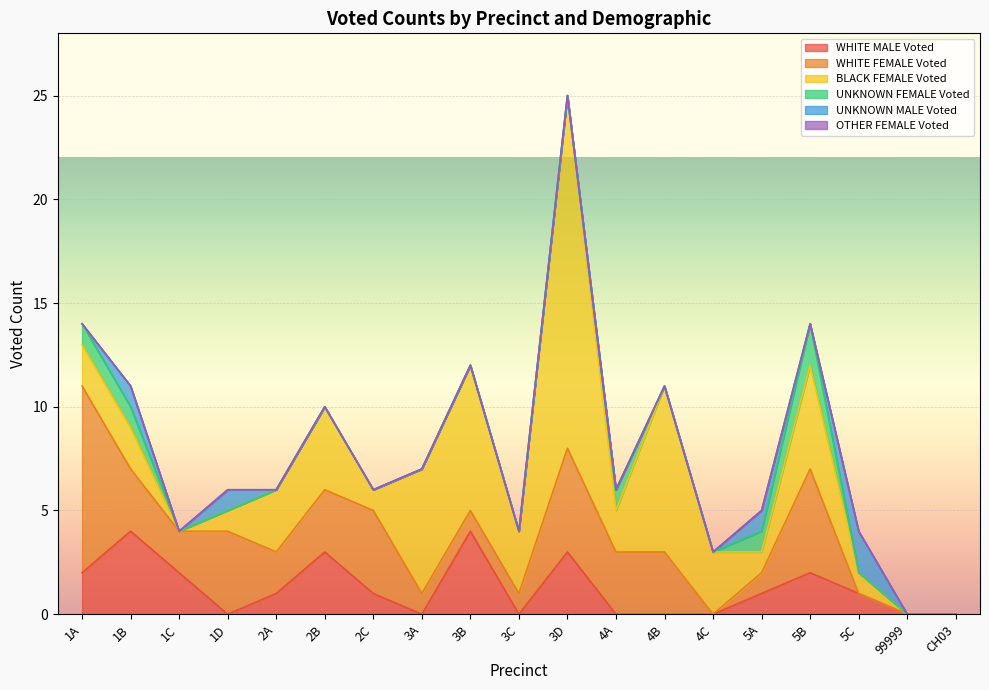

What is the difference between the maximum and second lowest values in the WHITE FEMALE Voted series?

9